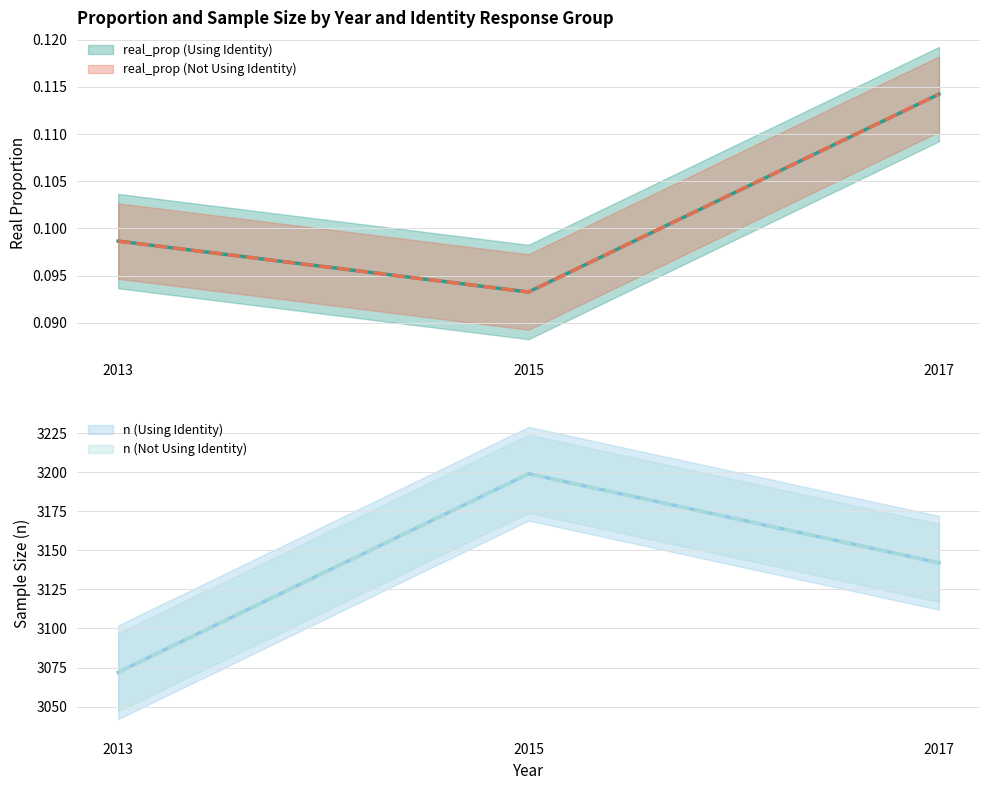

What is the difference between the n (Using Identity) values at 2013 and 2017?

70.0